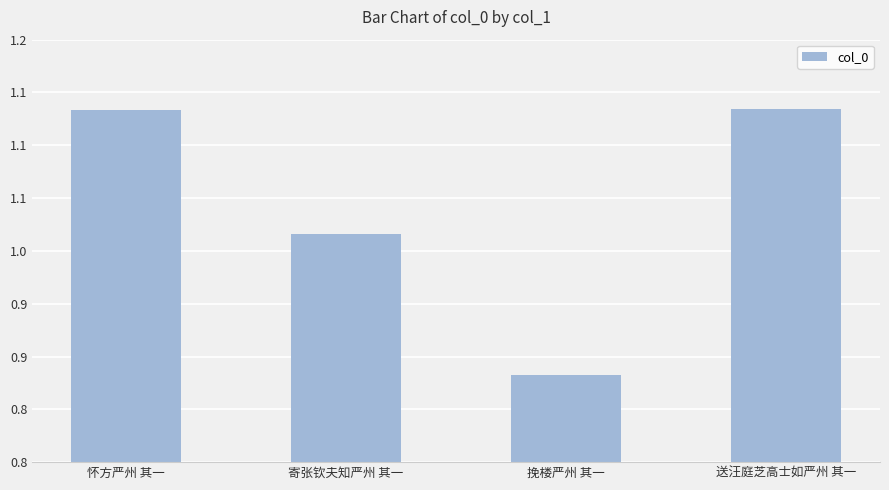

Which category has the highest value across all series?

送汪庭芝高士如严州 其一